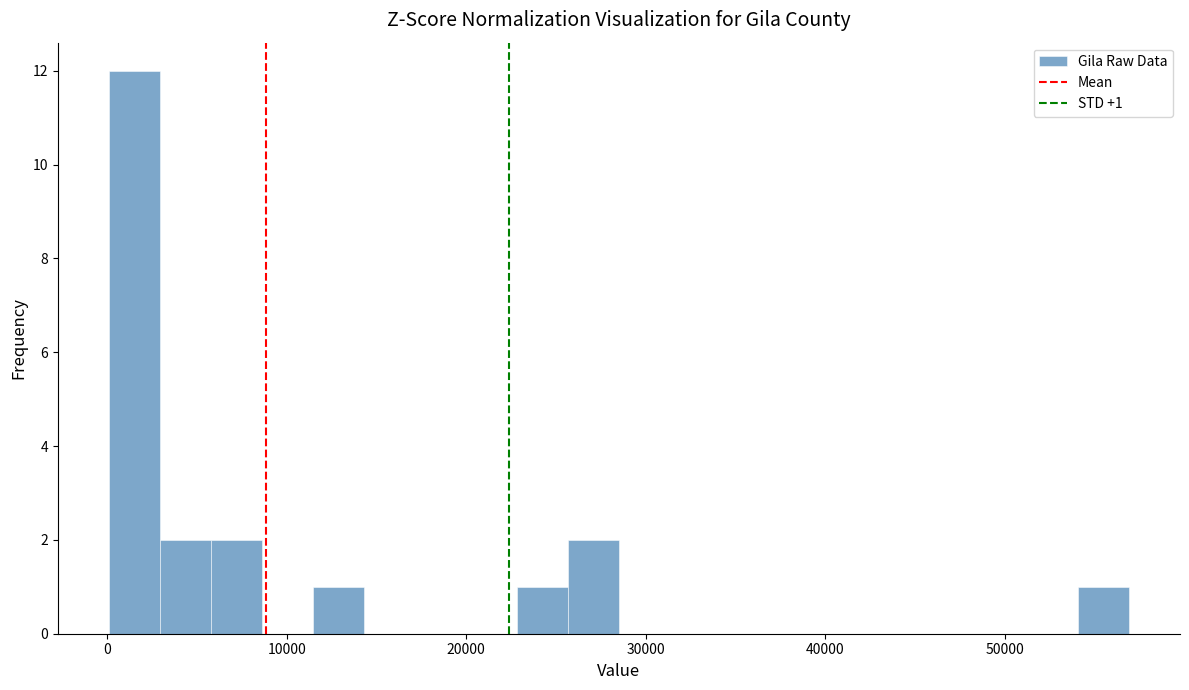

Around what value on the x-axis is the tallest bar? Give the approximate position of its centre, as read against the axis.

2000